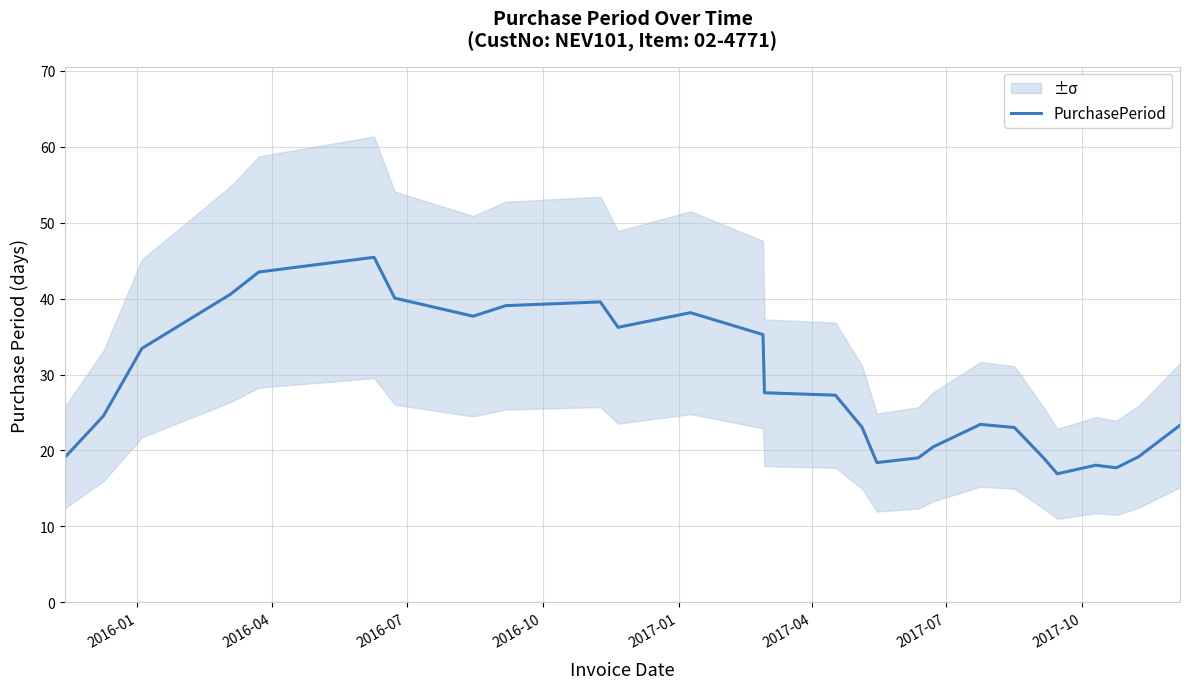

What is the difference between the second highest and second lowest values?

25.8